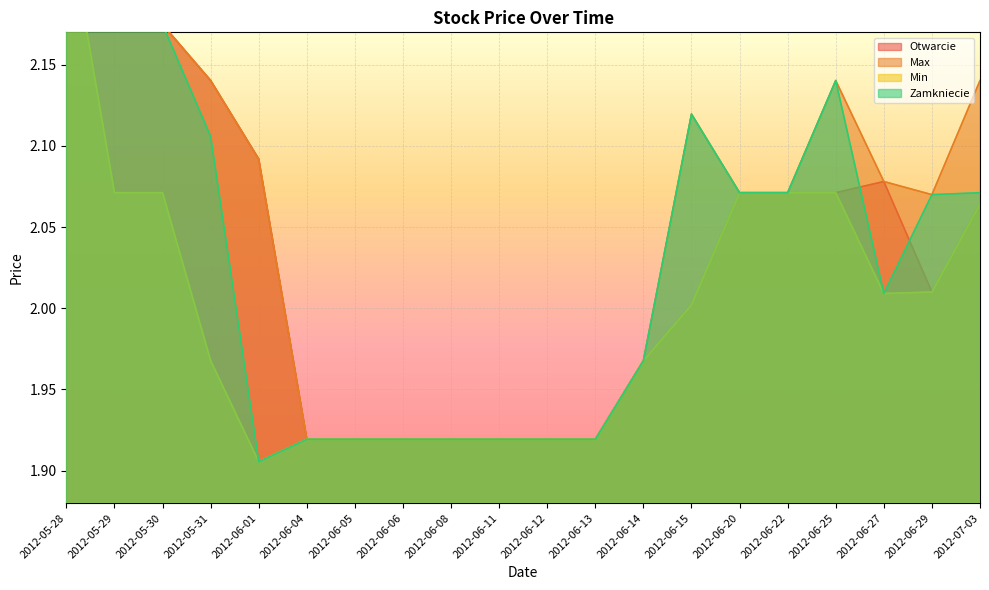

Rank the series by their average value, from highest to lowest.

Max, Otwarcie, Zamkniecie, Min